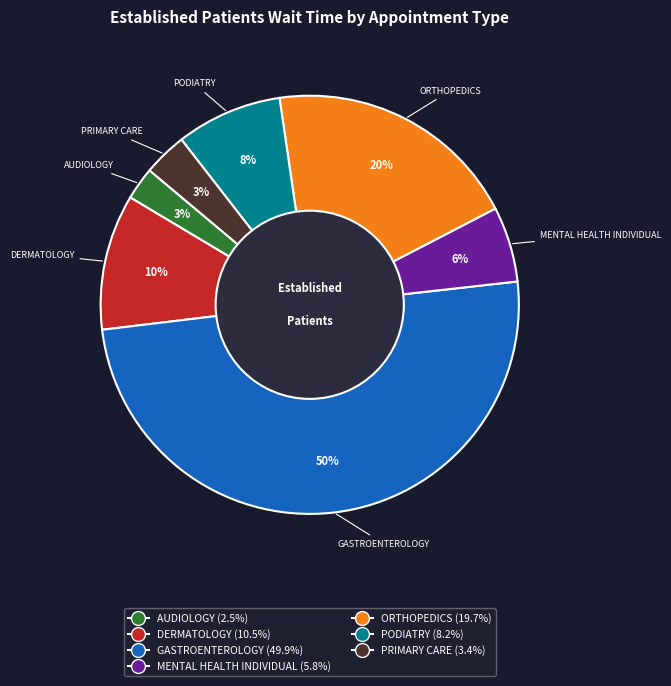

To the nearest percent, what is the average slice percentage?

14%